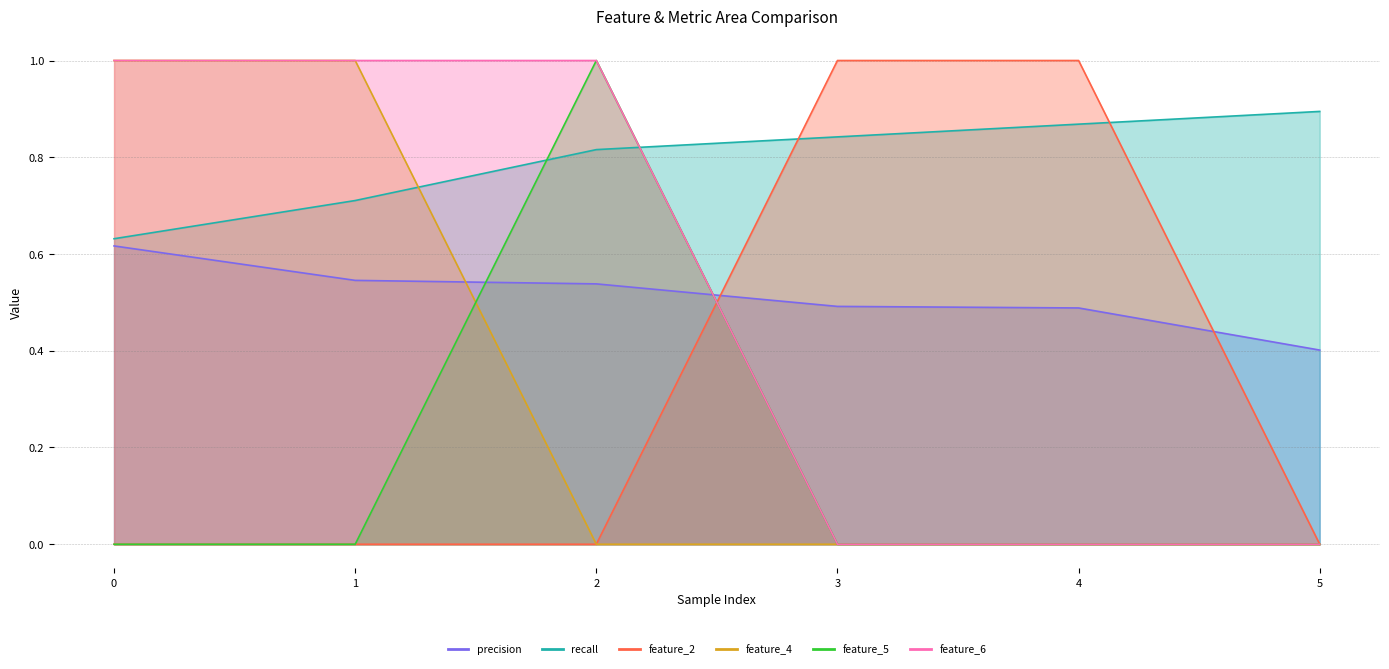

True or false: feature_4 and feature_5 cross at least once.

True